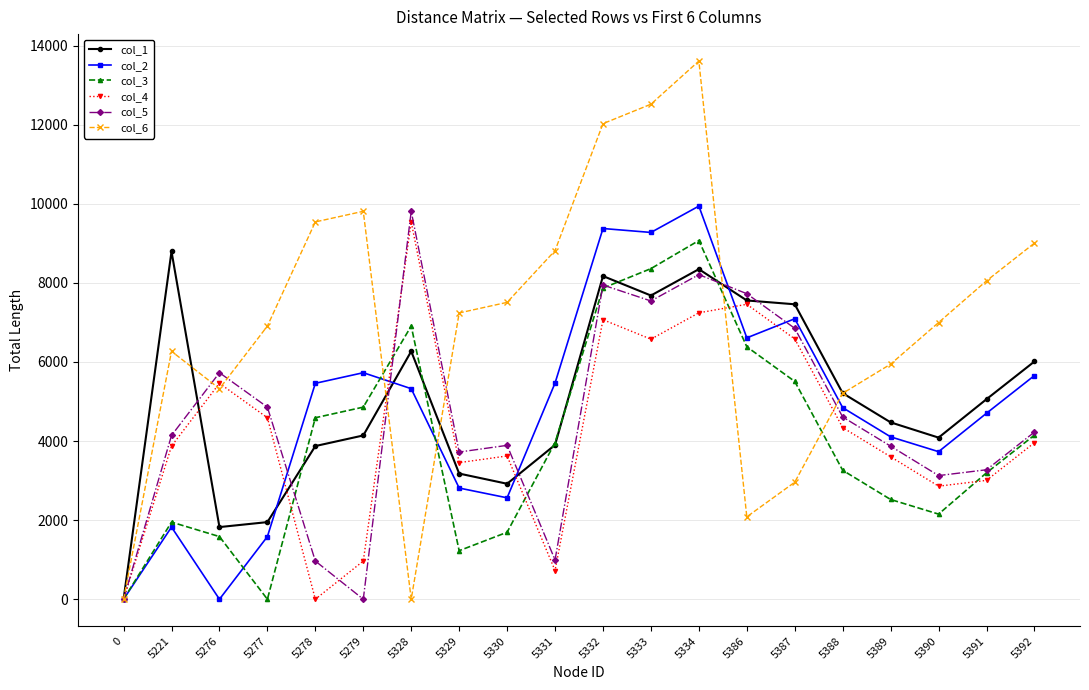

What is the difference between the maximum and second lowest values in the col_5 series?

9811.0